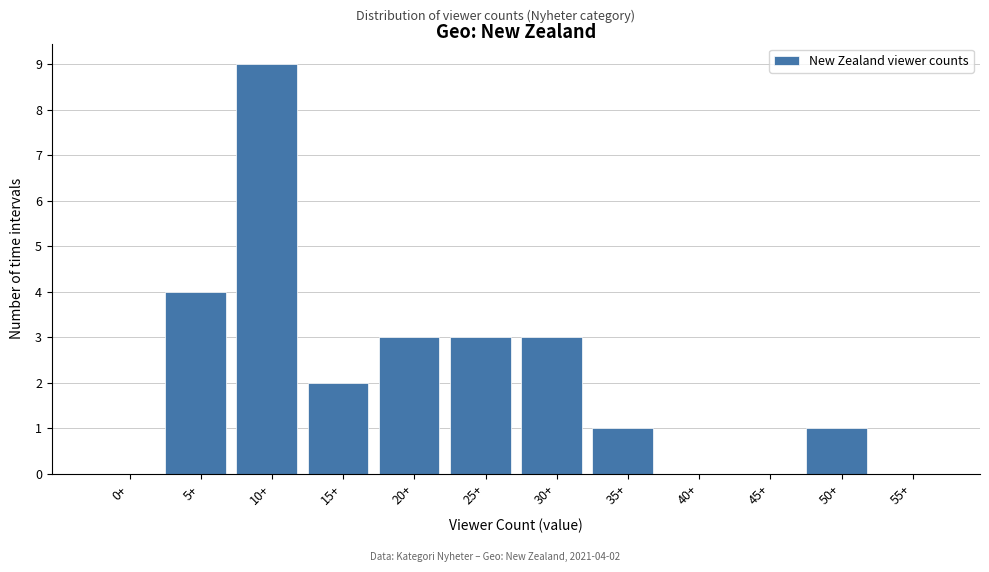

Reading right to left, transcribe all the data shown in this chart.

55+=0	50+=1	45+=0	40+=0	35+=1	30+=3	25+=3	20+=3	15+=2	10+=9	5+=4	0+=0